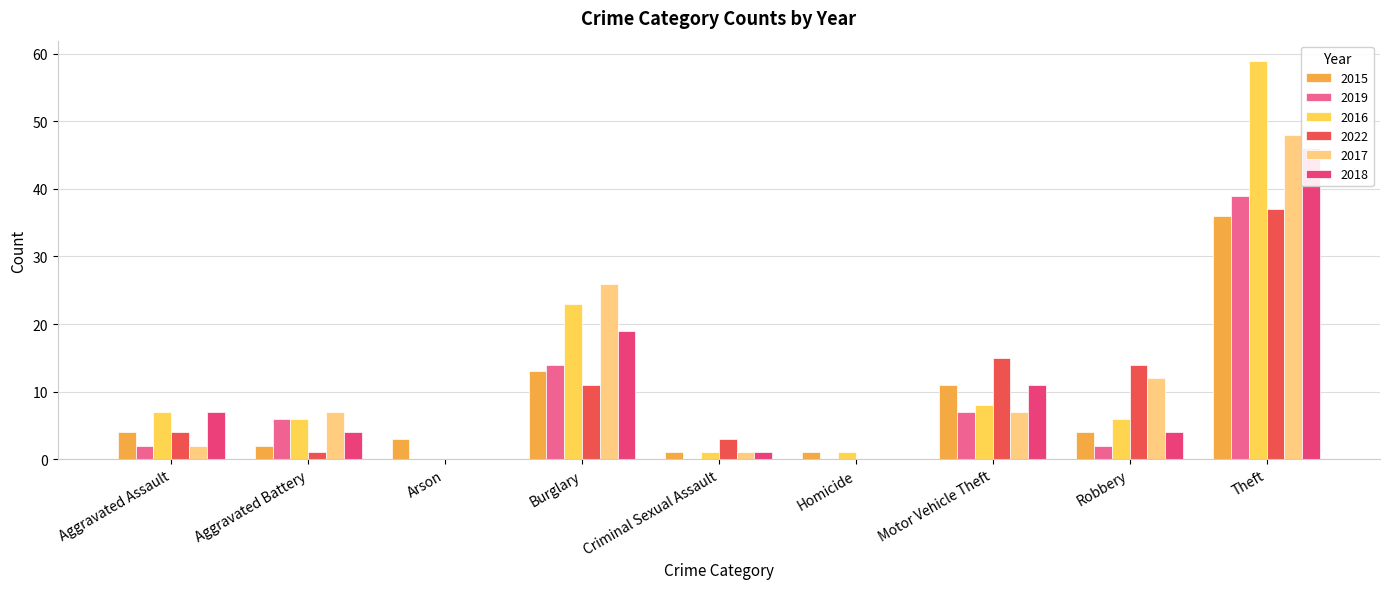

How many groups of bars are there?

9